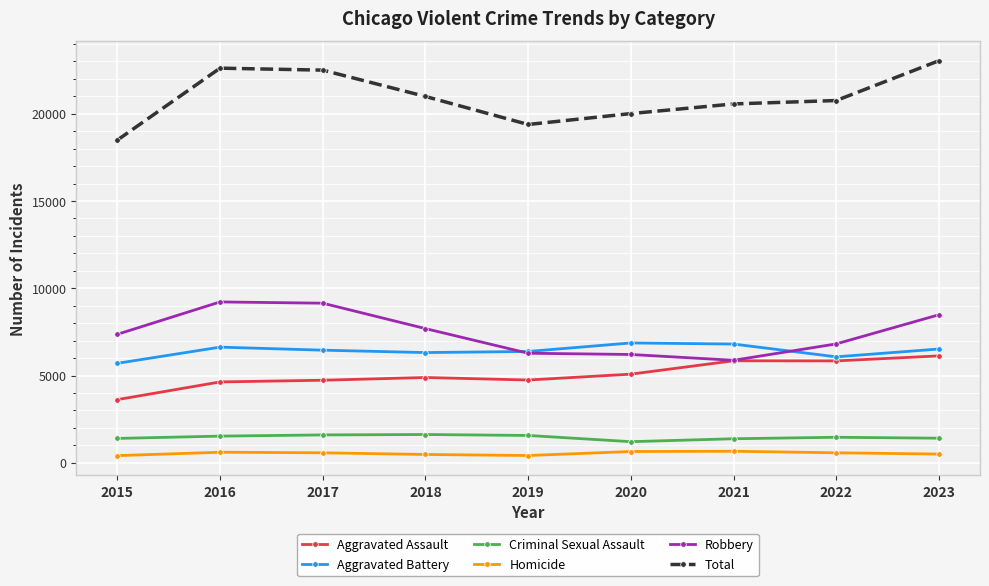

The value of Total at 2023 is 23041. True or false?

True